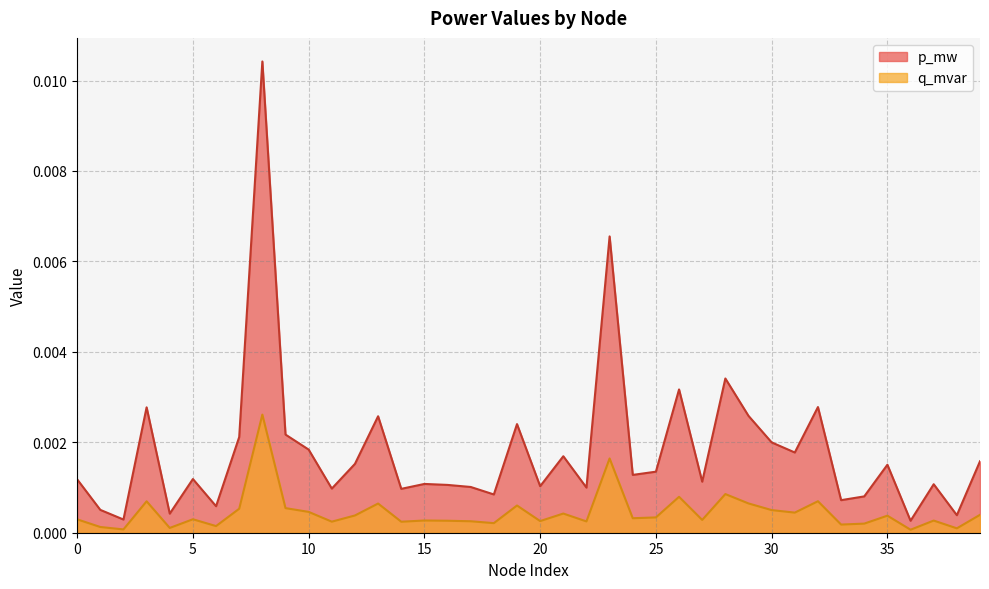

True or false: p_mw and q_mvar cross at least once.

False